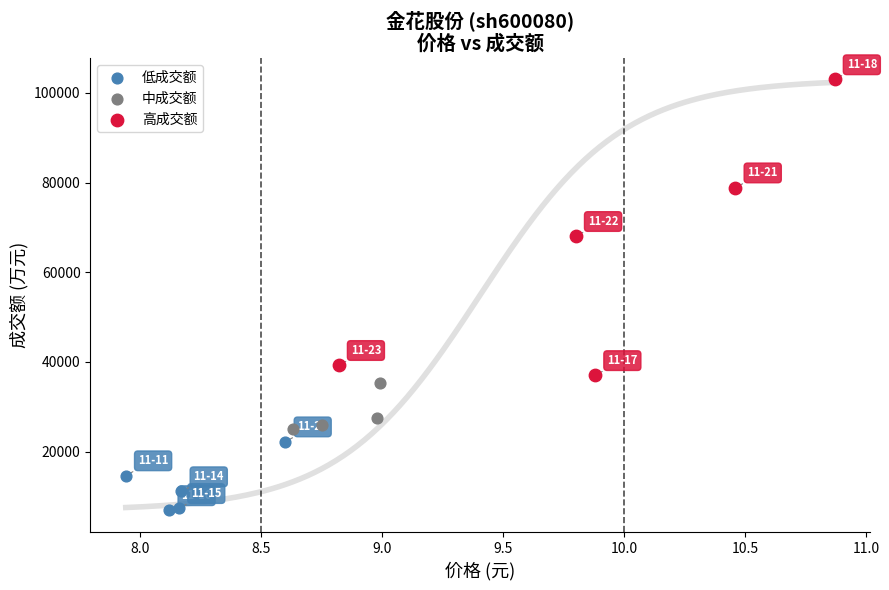

What are all the series names shown in the legend?

低成交额, 中成交额, 高成交额